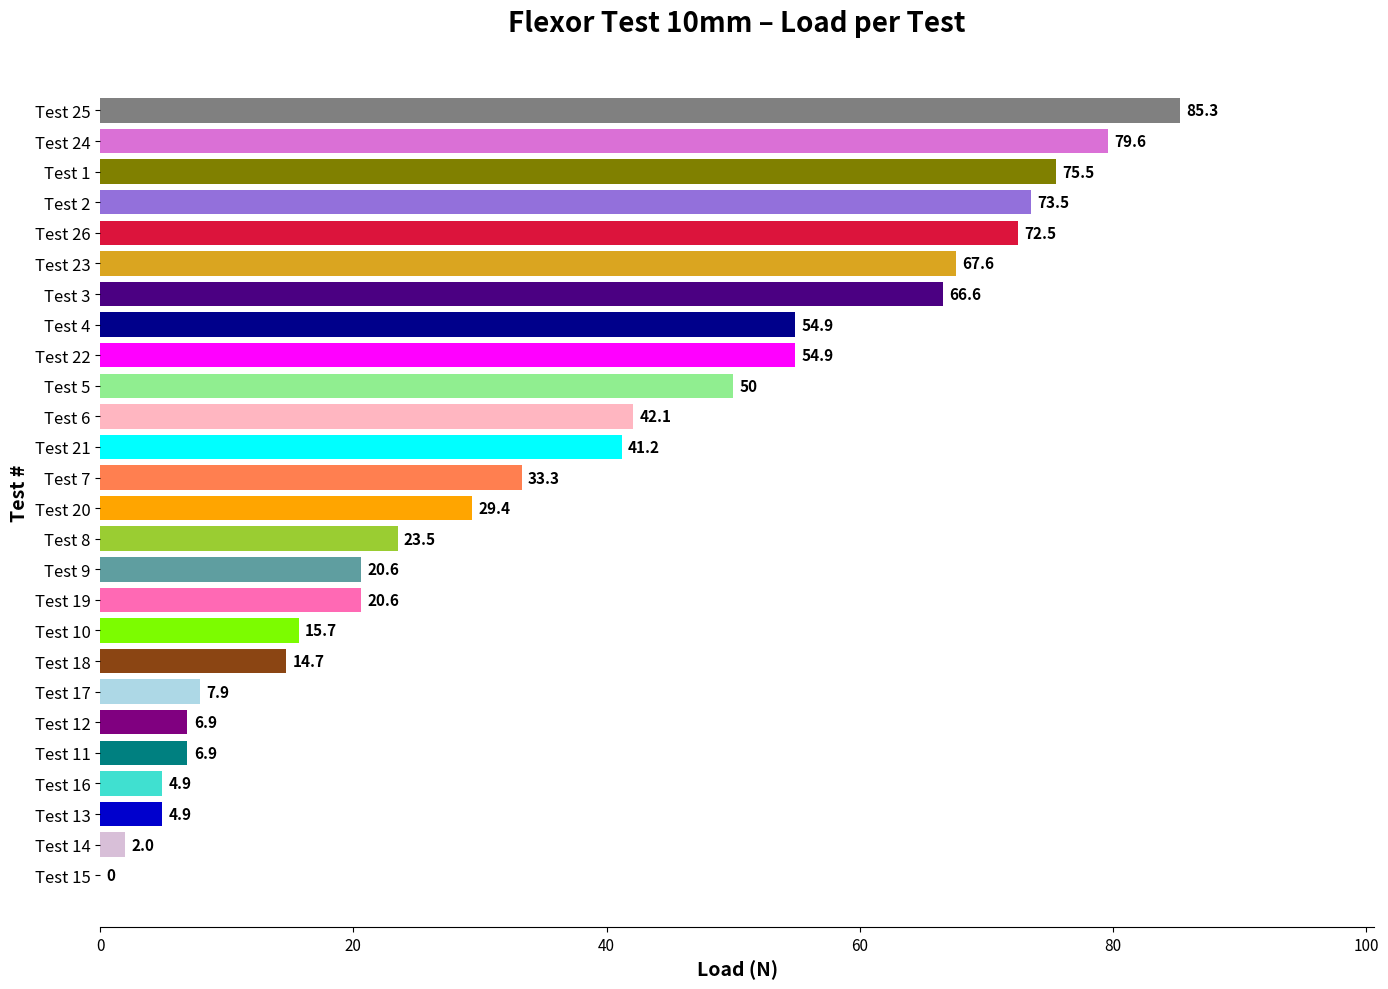

What is the sum of all values?

955.0